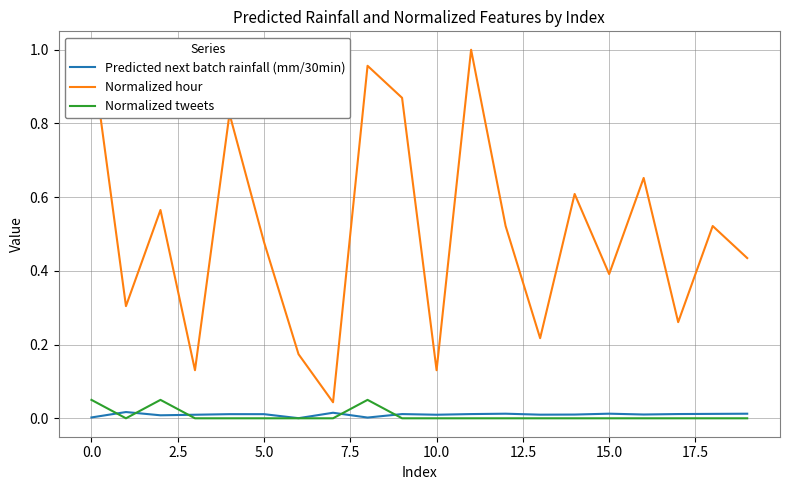

Between 7.5 and 10.0, which is larger?

7.5